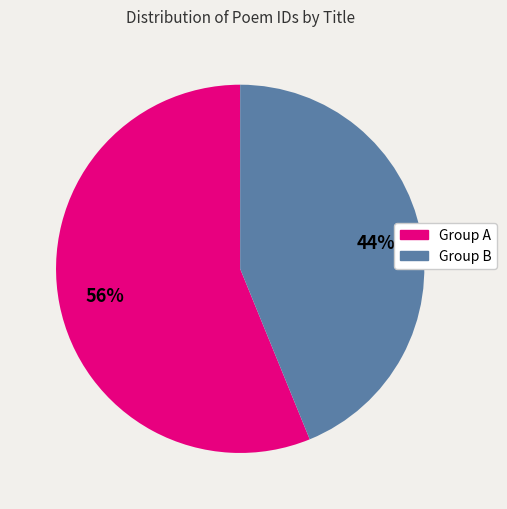

To the nearest percent, what is the average slice percentage?

50%